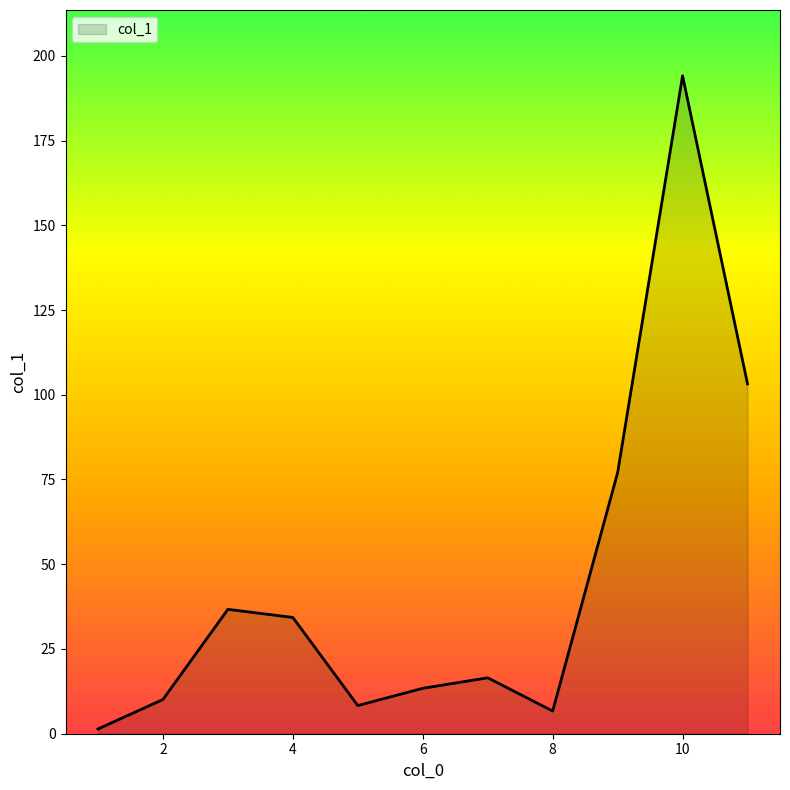

What is the difference between the maximum and minimum values?

192.7